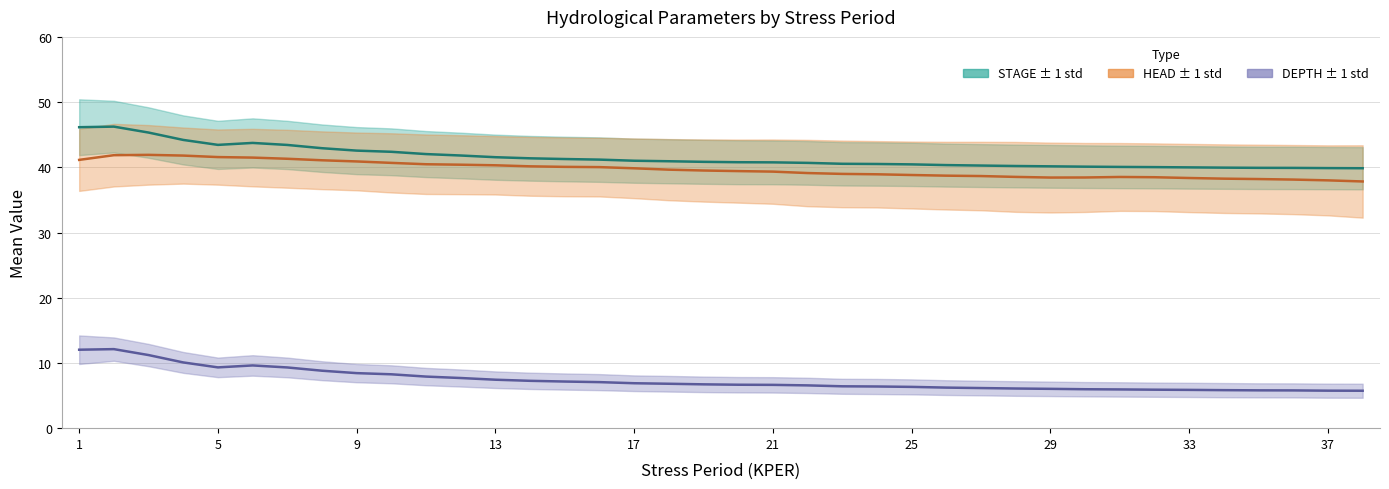

Is the value of STAGE_std at 14 greater than the value of HEAD_mean at 31?

No